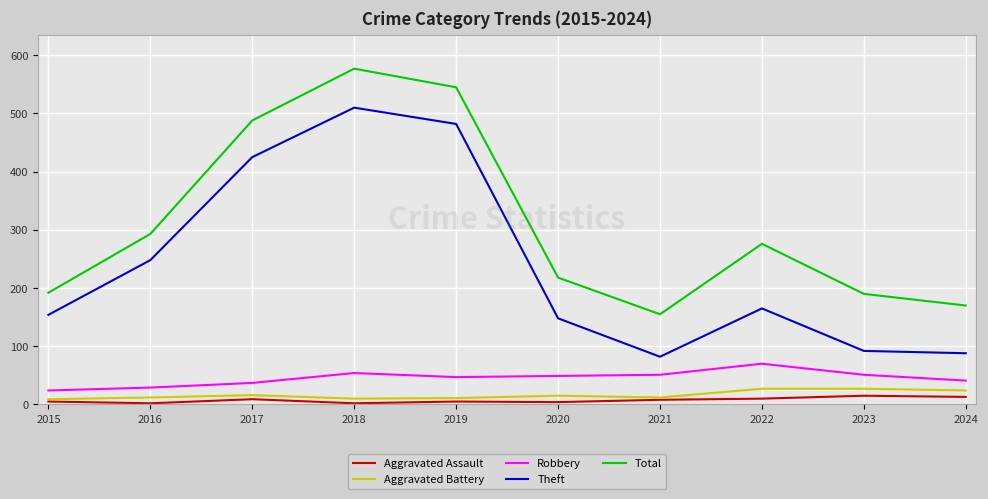

What is the maximum value shown in the chart?

577